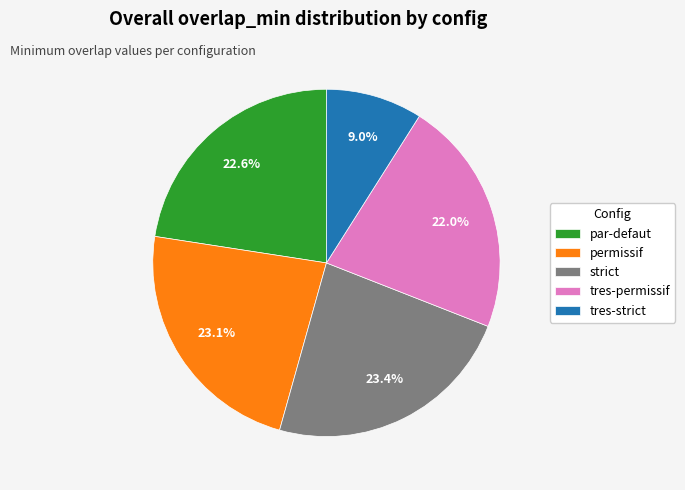

What percentage is NOT represented by strict?

76.6%